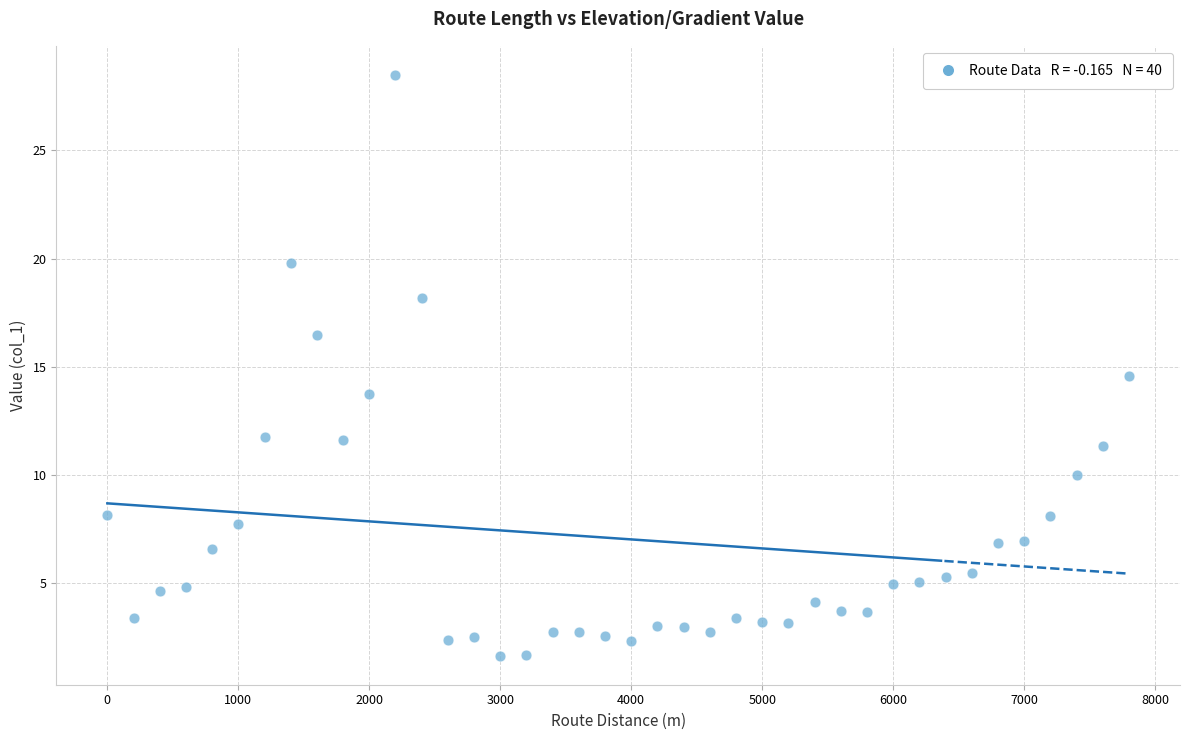

What Y value in the scatter plot is closest to 15?

14.5